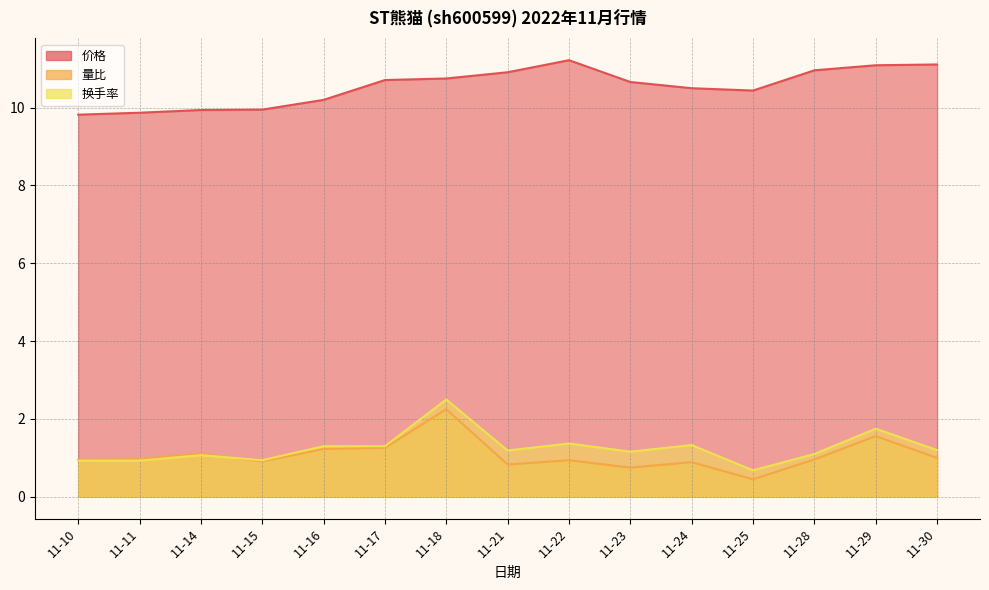

What is the average value of the 换手率 series?

1.2